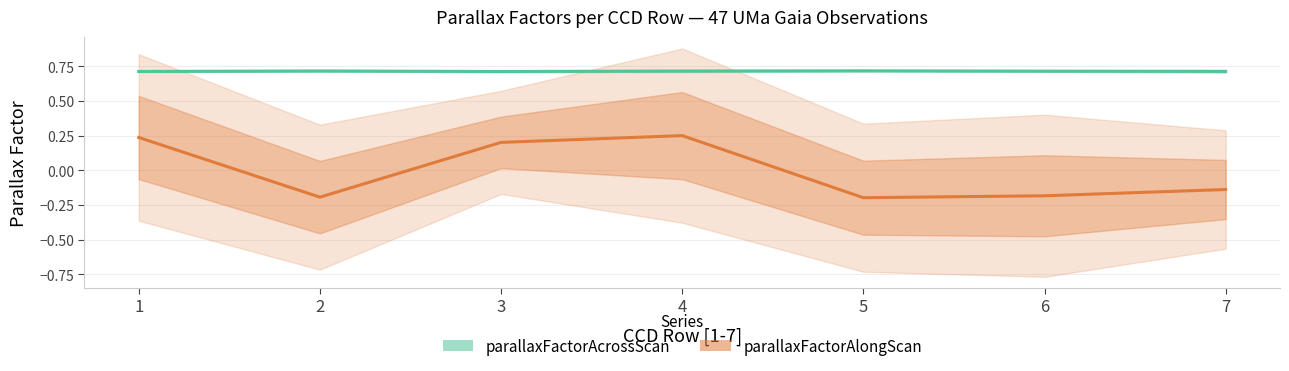

In parallaxFactorAcrossScan, how many points are lower than both neighbors (excluding endpoints)?

1